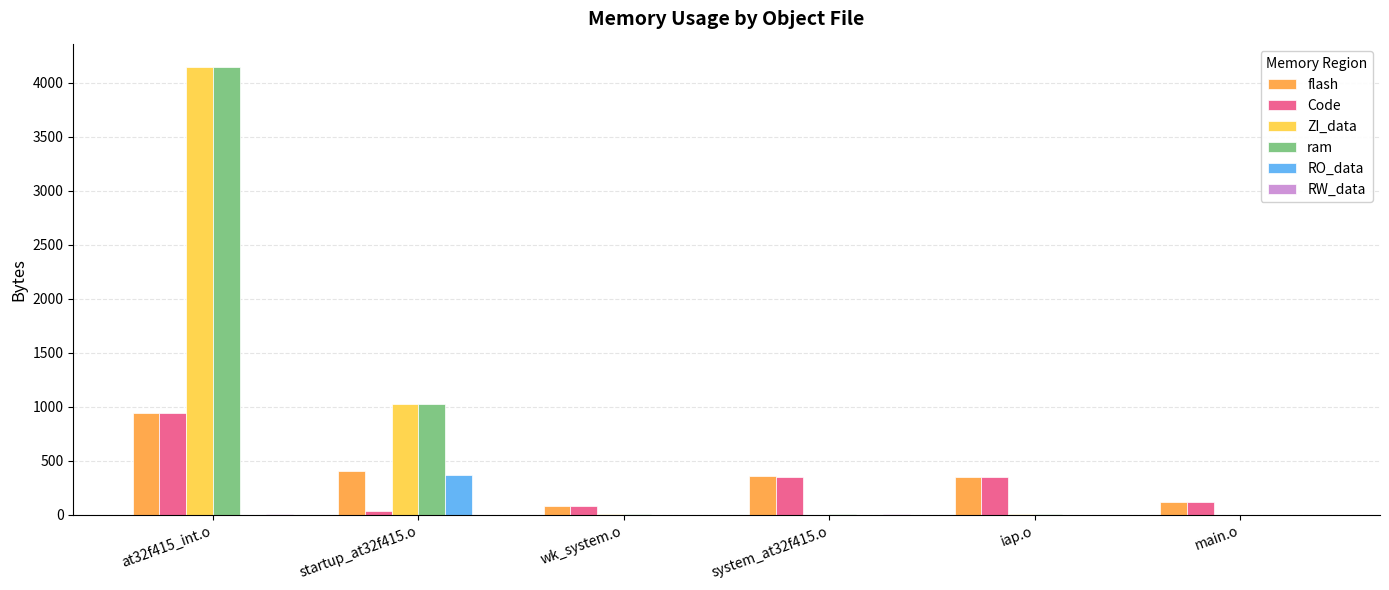

The value of RO_data at startup_at32f415.o is 368. True or false?

True